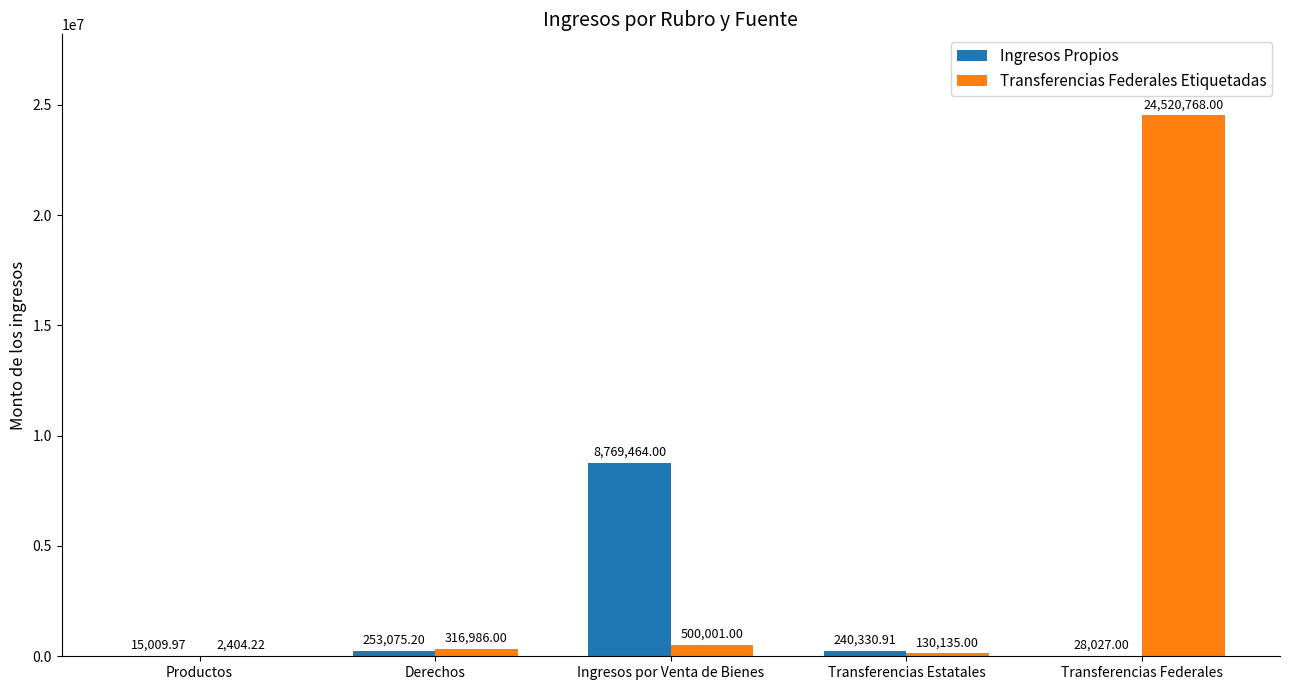

Reading left to right, list all the values displayed in this chart.

Ingresos Propios: 15010.0	253075.2	8769464.0	240330.9	28027.0
Transferencias Federales Etiquetadas: 2404.2	316986.0	500001.0	130135.0	24520768.0